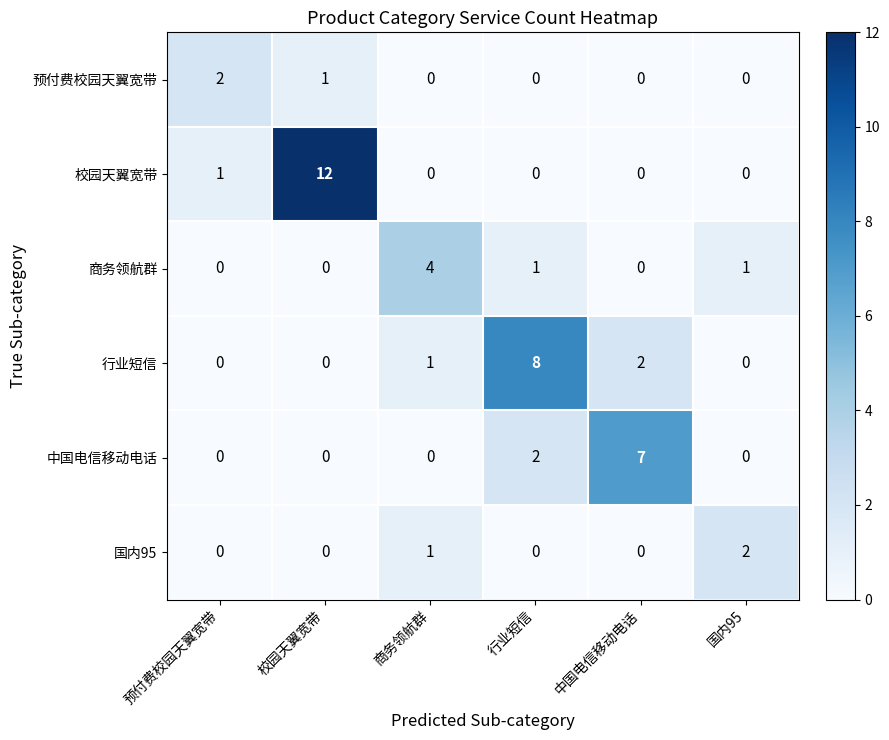

How many data points in 校园天翼宽带 are above 0?

2